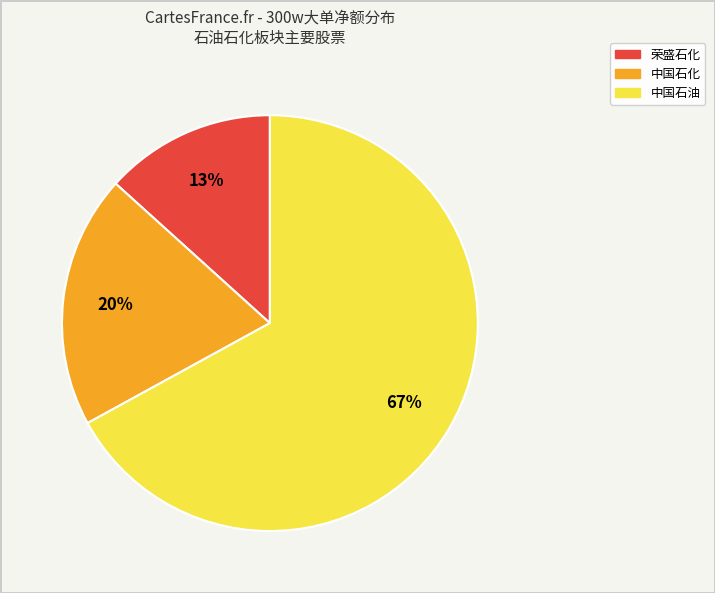

To the nearest percent, what is the difference between the largest and smallest slice percentages?

54%